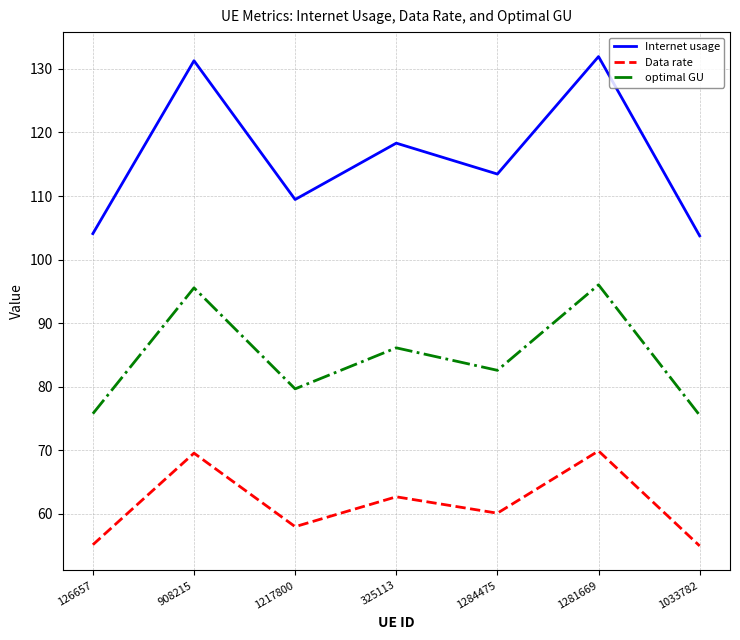

True or false: optimal GU and Data rate cross at least once.

False